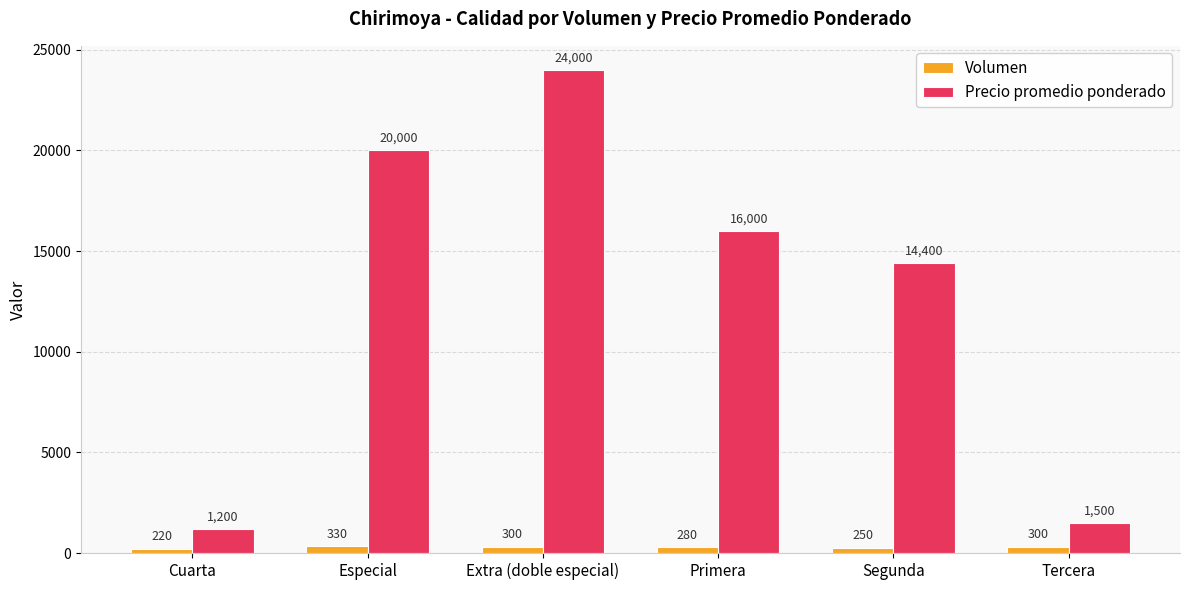

What are all the series names shown in the legend?

Volumen, Precio promedio ponderado